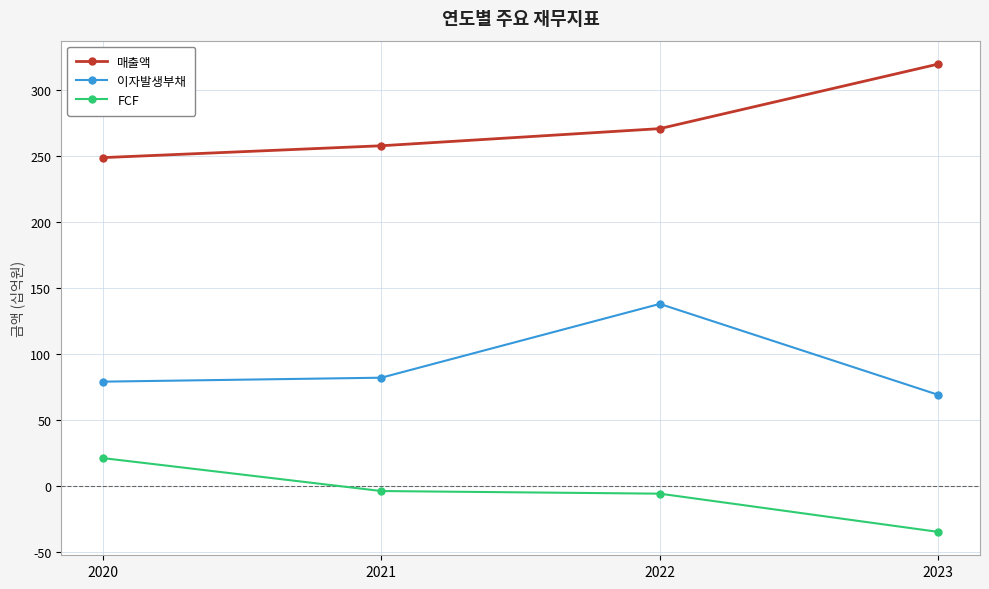

What is the value of the 이자발생부채 point at the 2nd from the left?

82